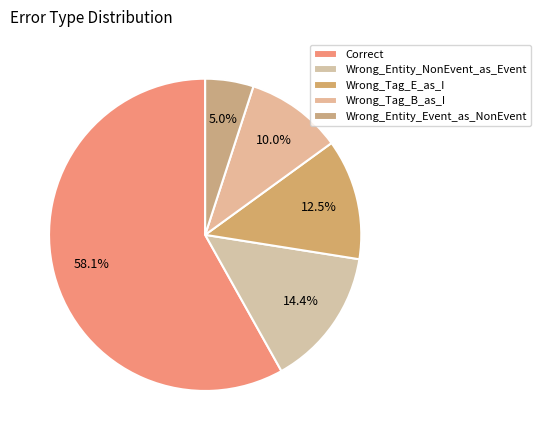

Which category accounts for the majority?

Correct